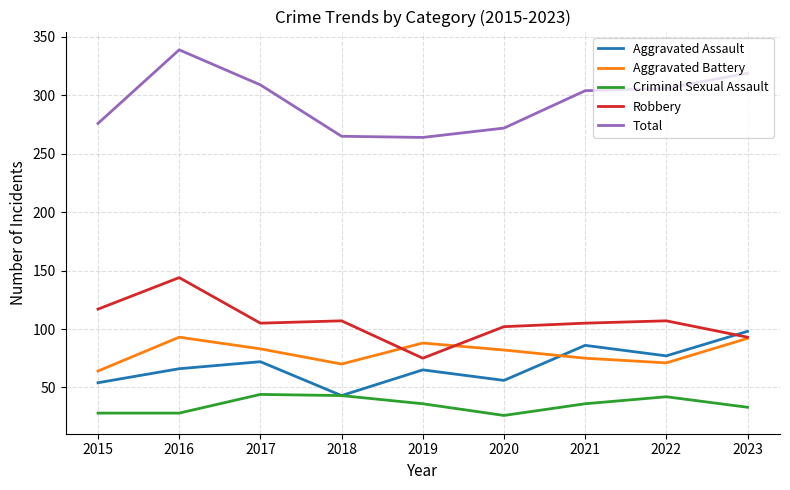

True or false: Aggravated Battery and Total cross at least once.

False